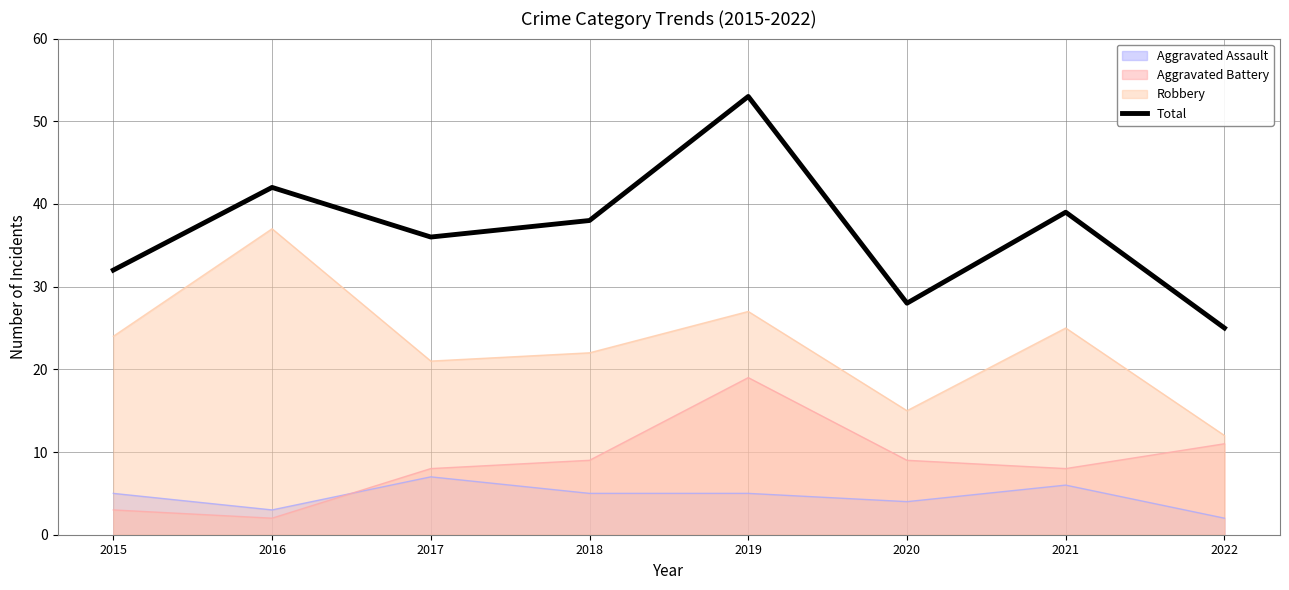

Does the chart have visible grid lines?

Yes